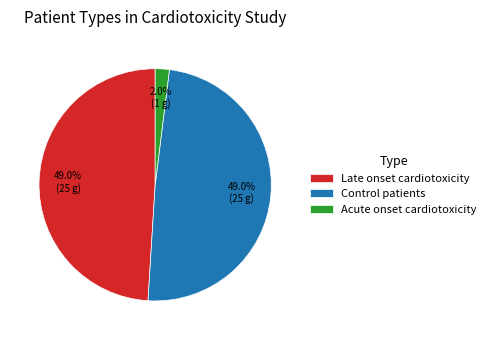

Does Acute onset cardiotoxicity account for over 50% of the chart?

No